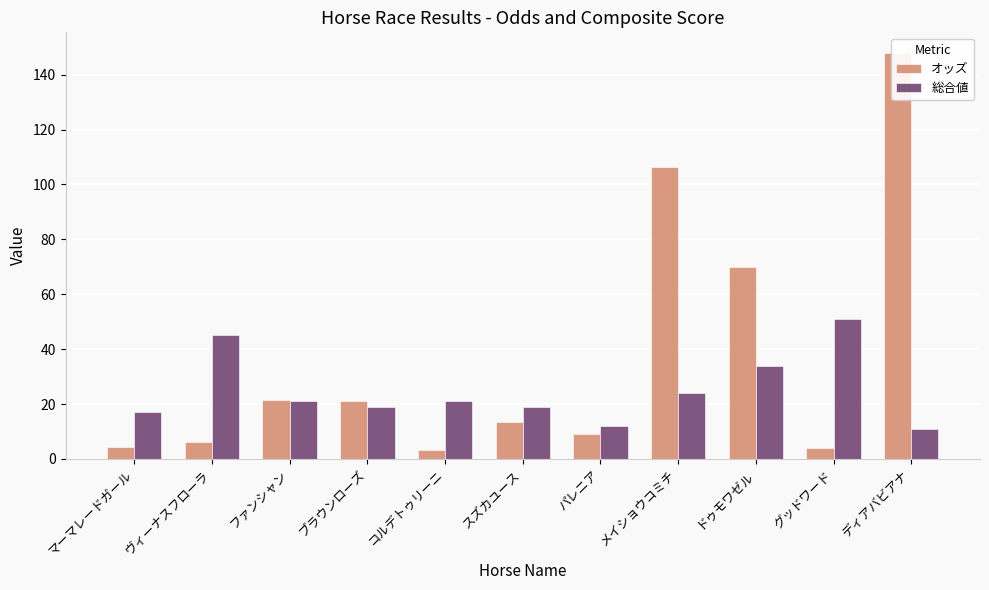

How many data points does each series have?

11